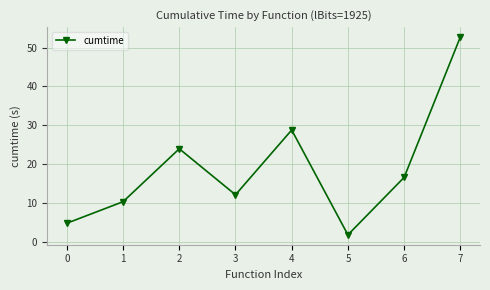

How many lines are shown in the chart?

1